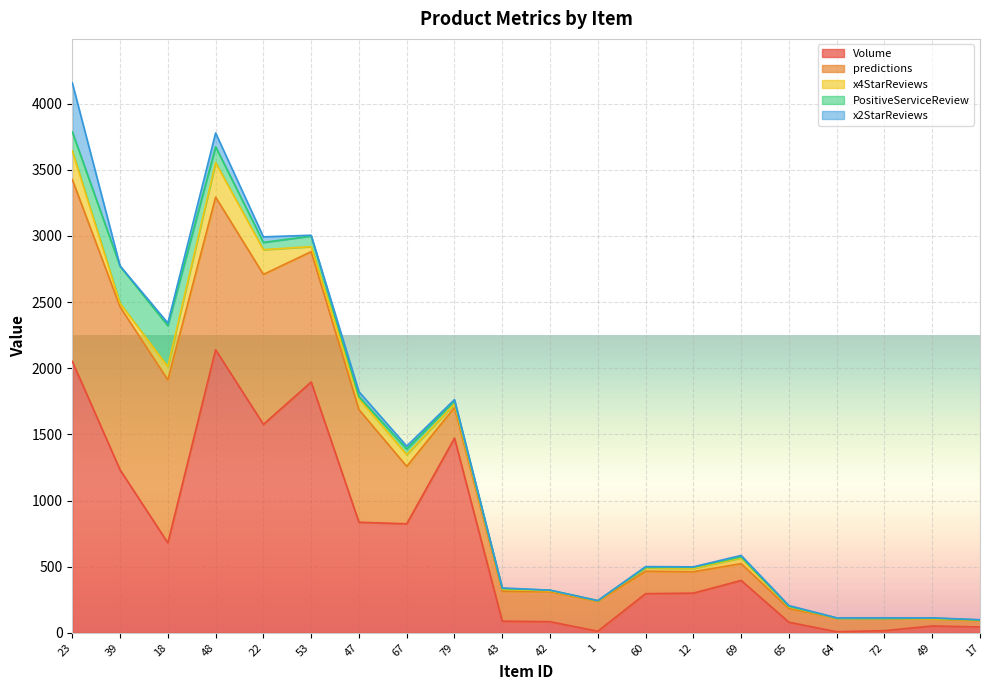

At which category does PositiveServiceReview reach its first local valley?

22